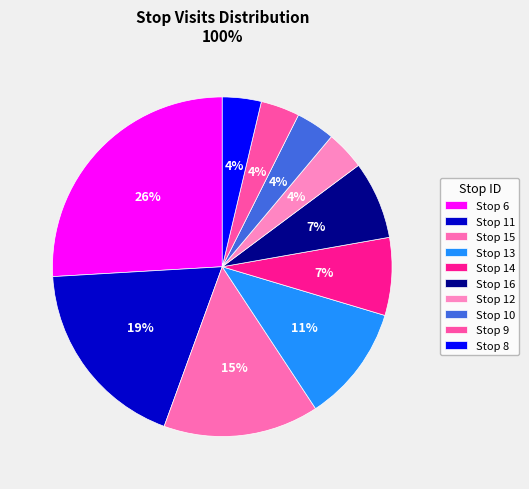

Rank the categories by value from lowest to highest.

12, 10, 9, 8, 14, 16, 13, 15, 11, 6